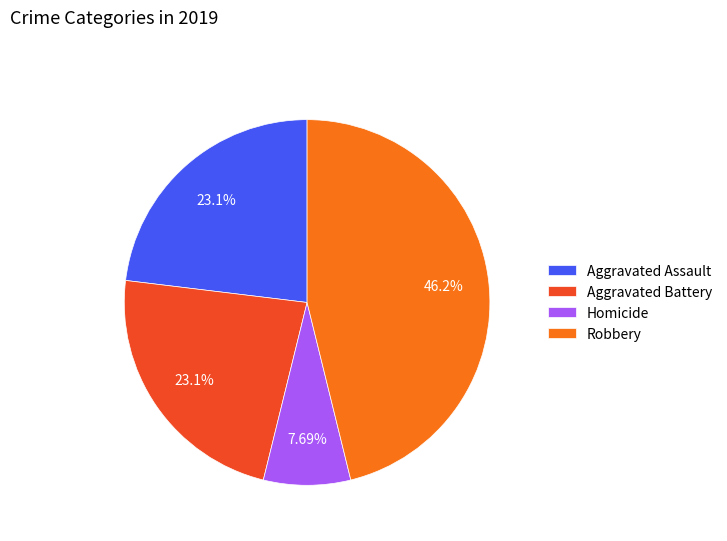

Combined, do Robbery and Aggravated Assault account for over 50%?

Yes